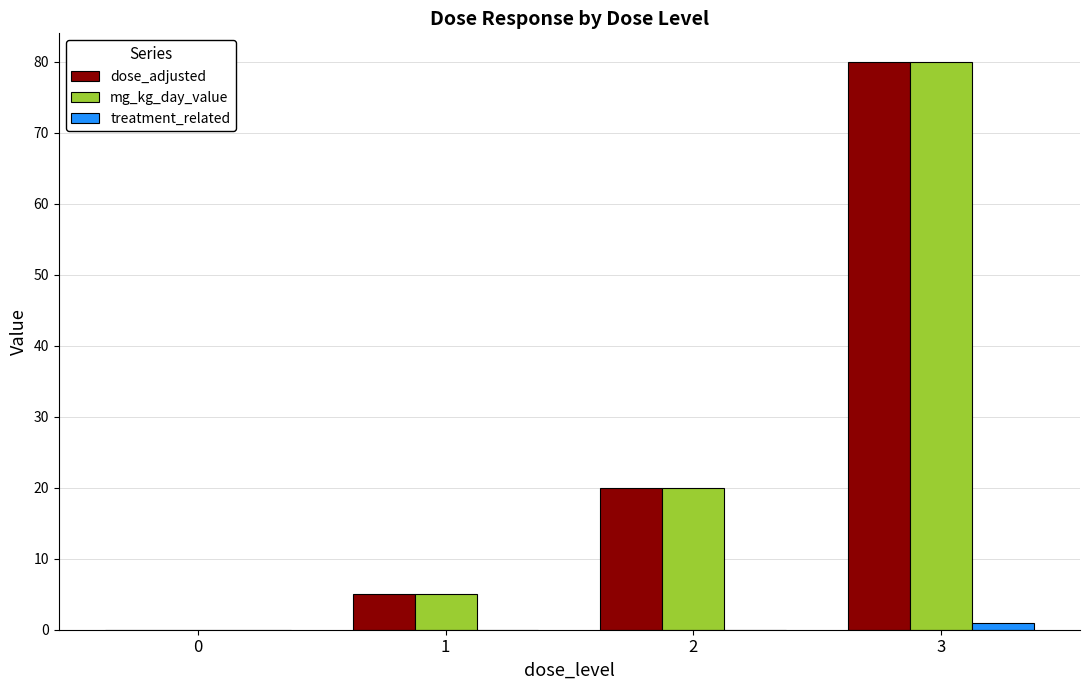

How many categories are shown in the chart?

4